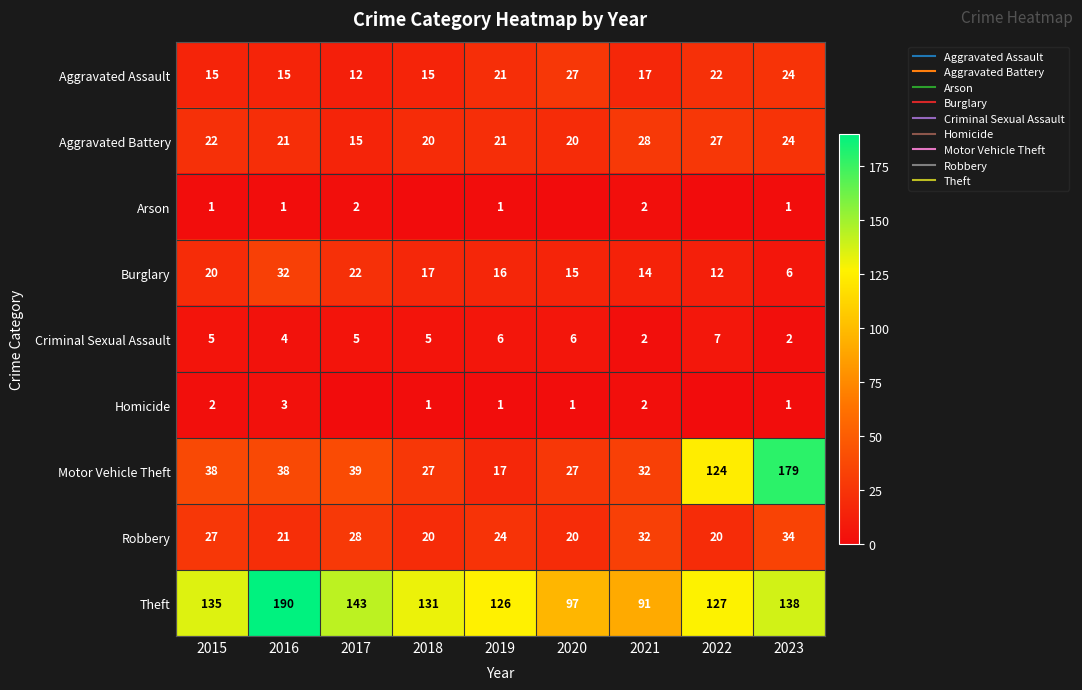

Which series has the widest spread of values?

Motor Vehicle Theft